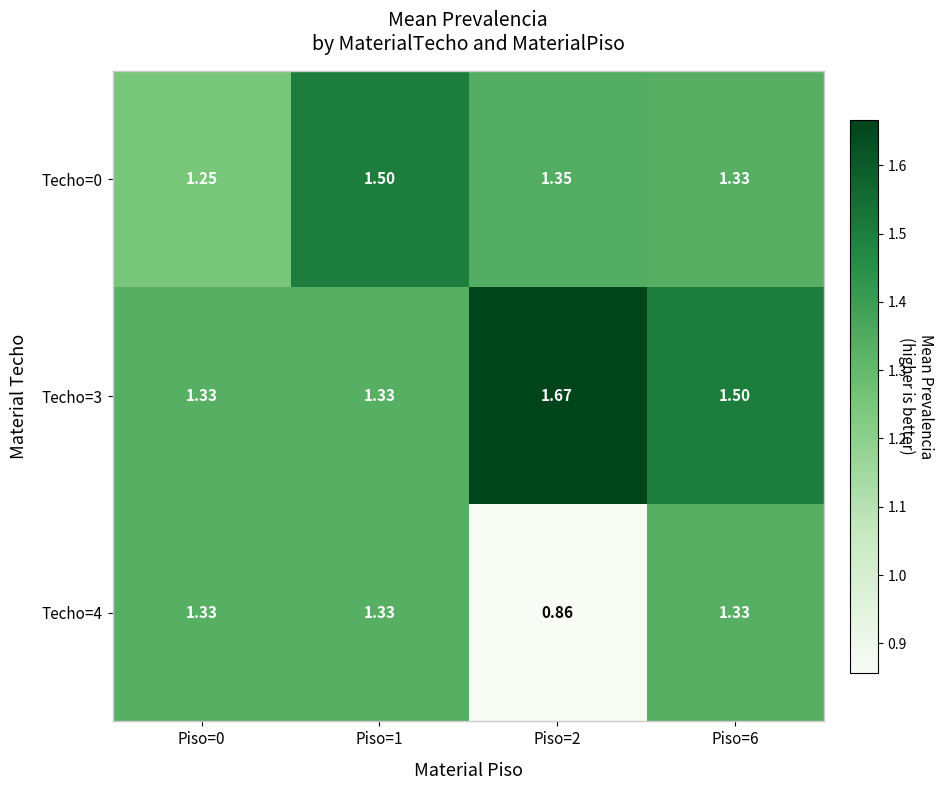

Is the value of Techo=0 at Piso=0 greater than the value of Techo=3 at Piso=1?

No